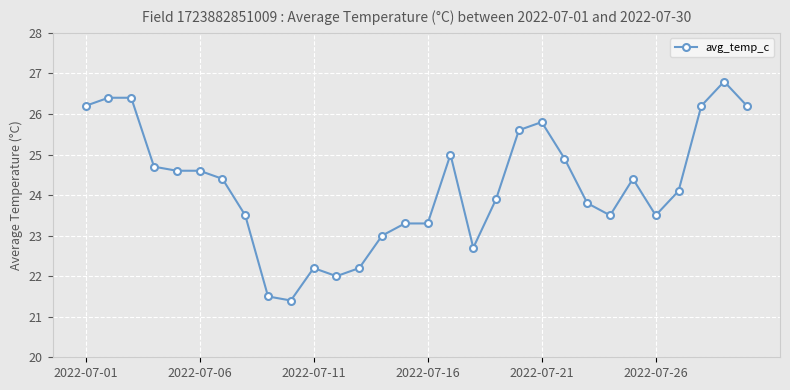

True or false: there are more than 1 points higher than both neighbors.

True